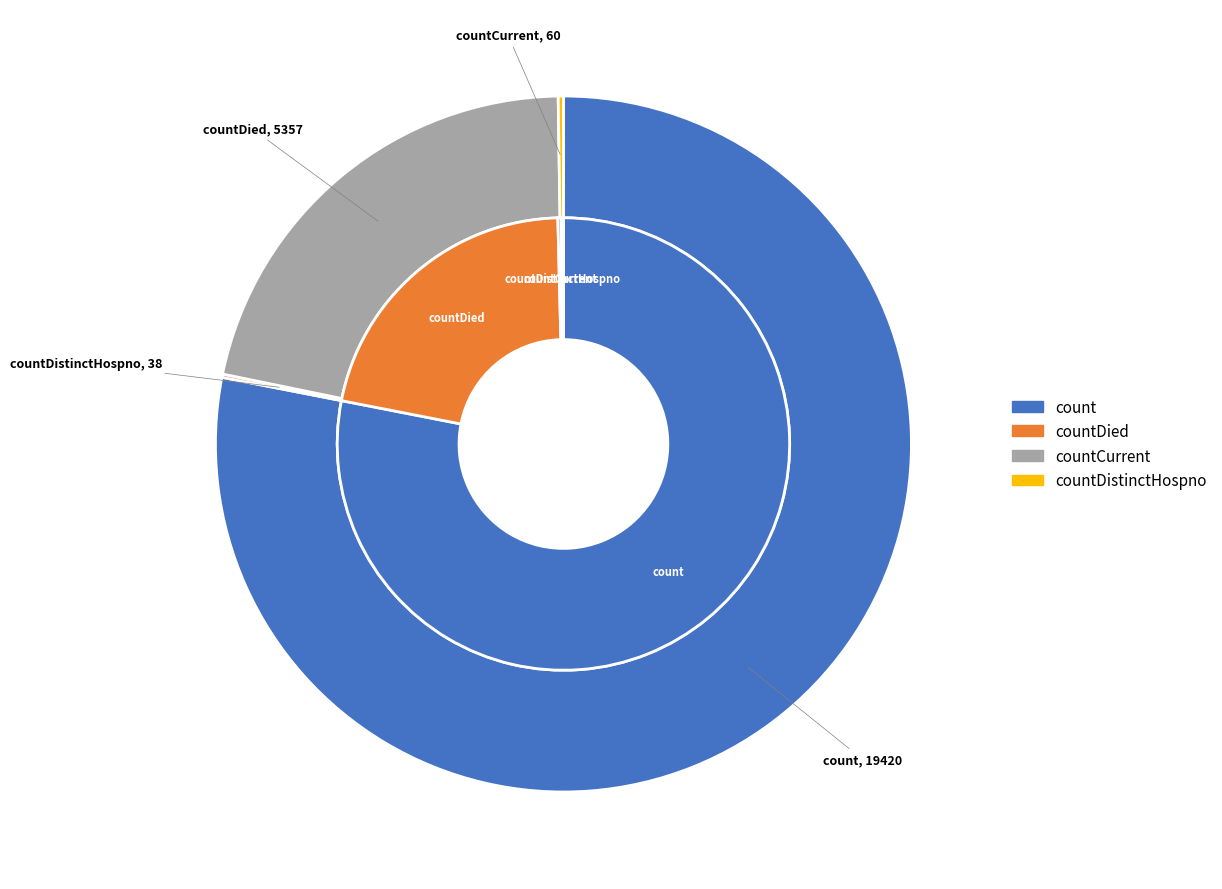

Is it true that countCurrentSuspected is 11% of the pie?

False